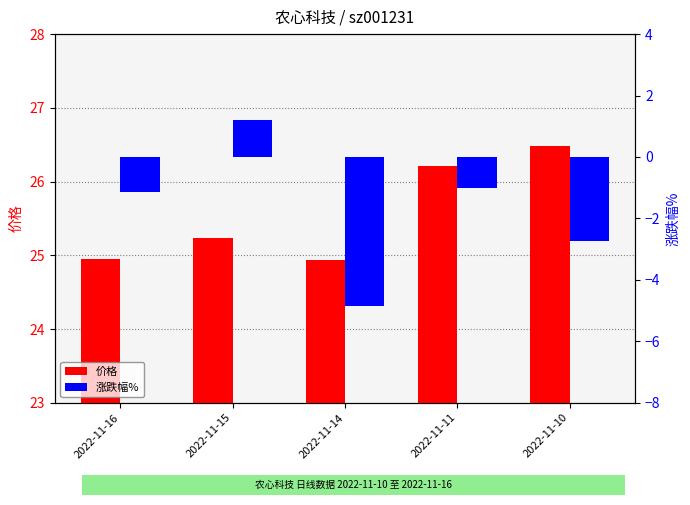

At how many categories does at least one series exceed 7?

5